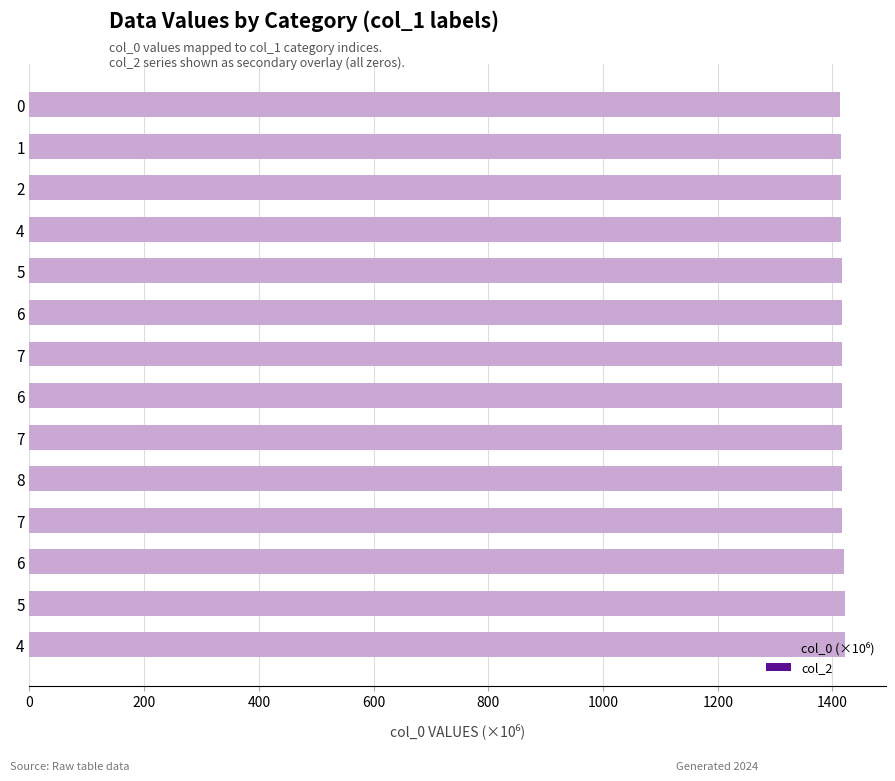

What is the smallest value displayed?

1413.6